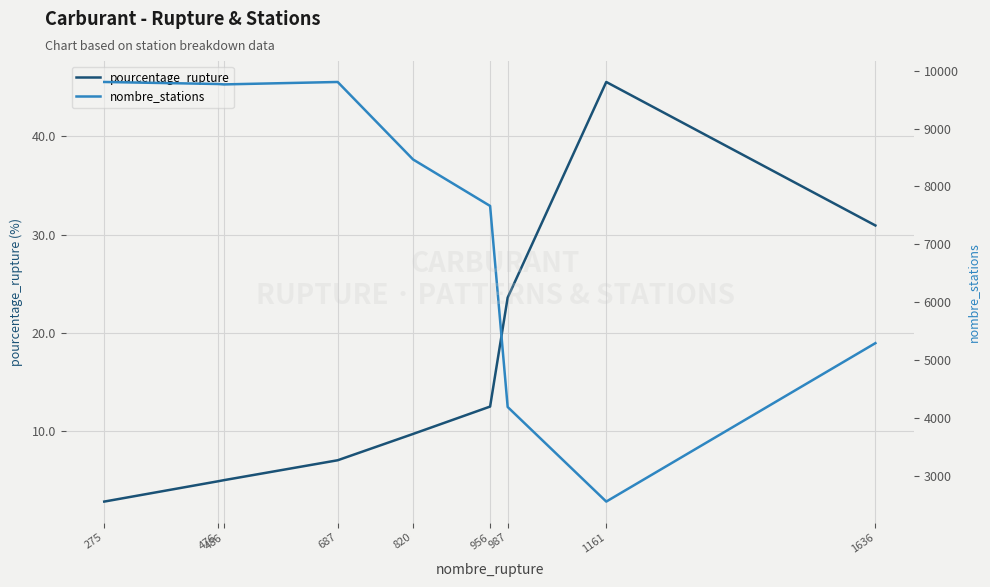

What is the average value of the pourcentage_rupture series?

15.8